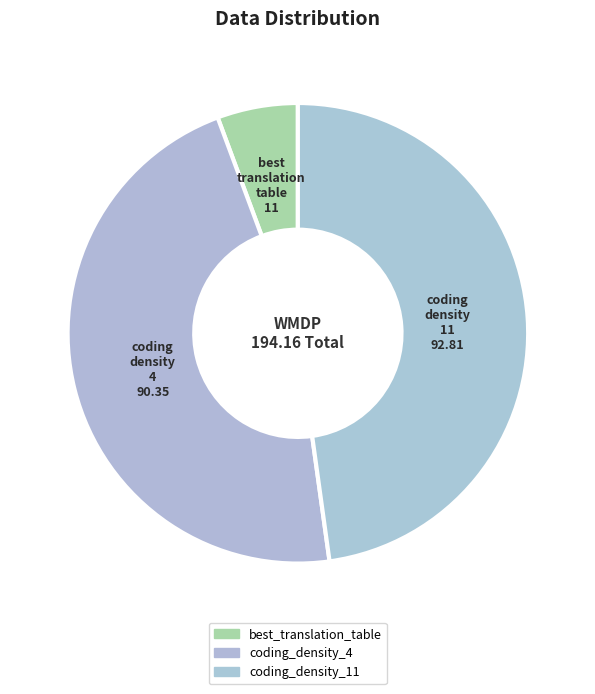

The best_translation_table slice represents 6% of the pie. True or false?

True